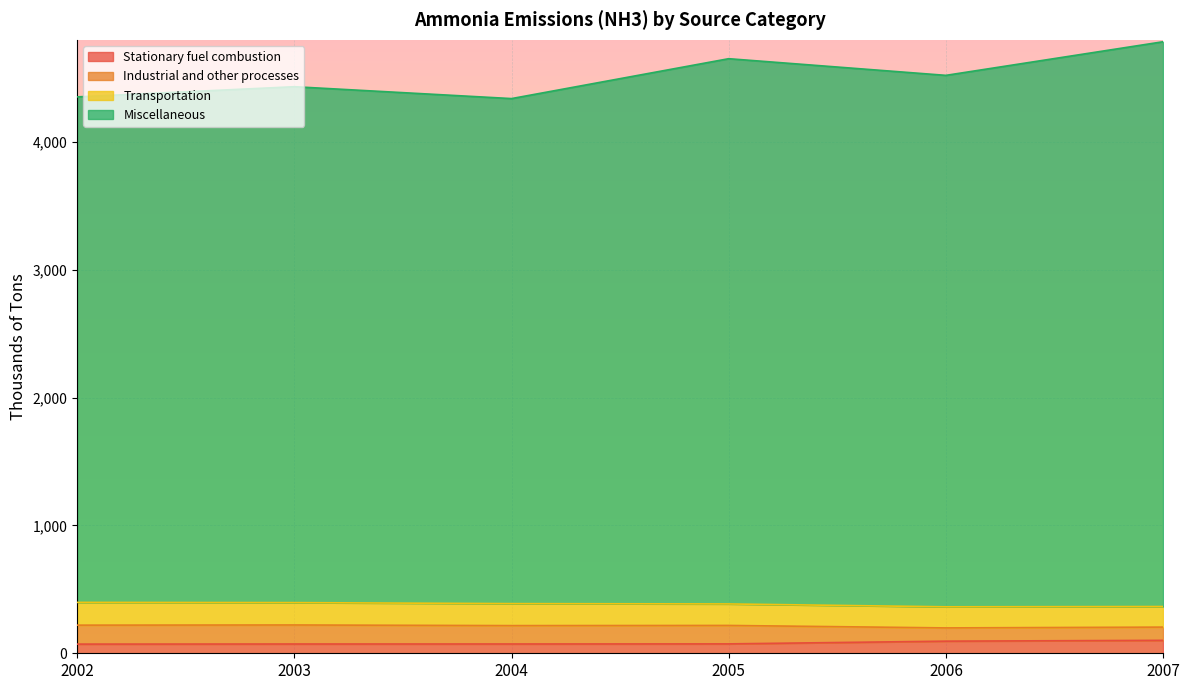

At which label is Stationary fuel combustion closest to 86?

2006